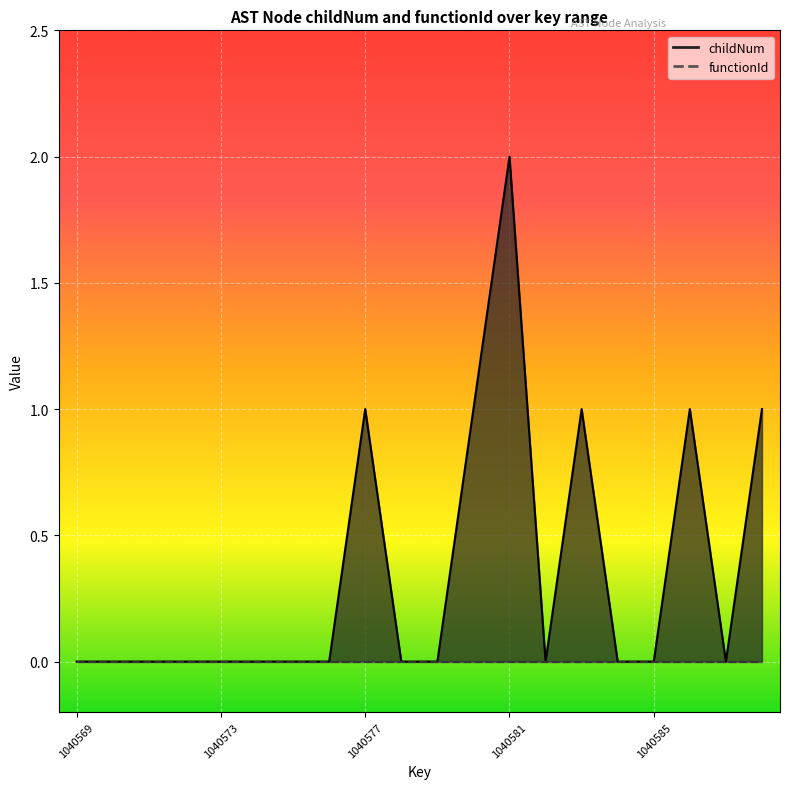

Does the chart display data point markers on the line(s)?

No